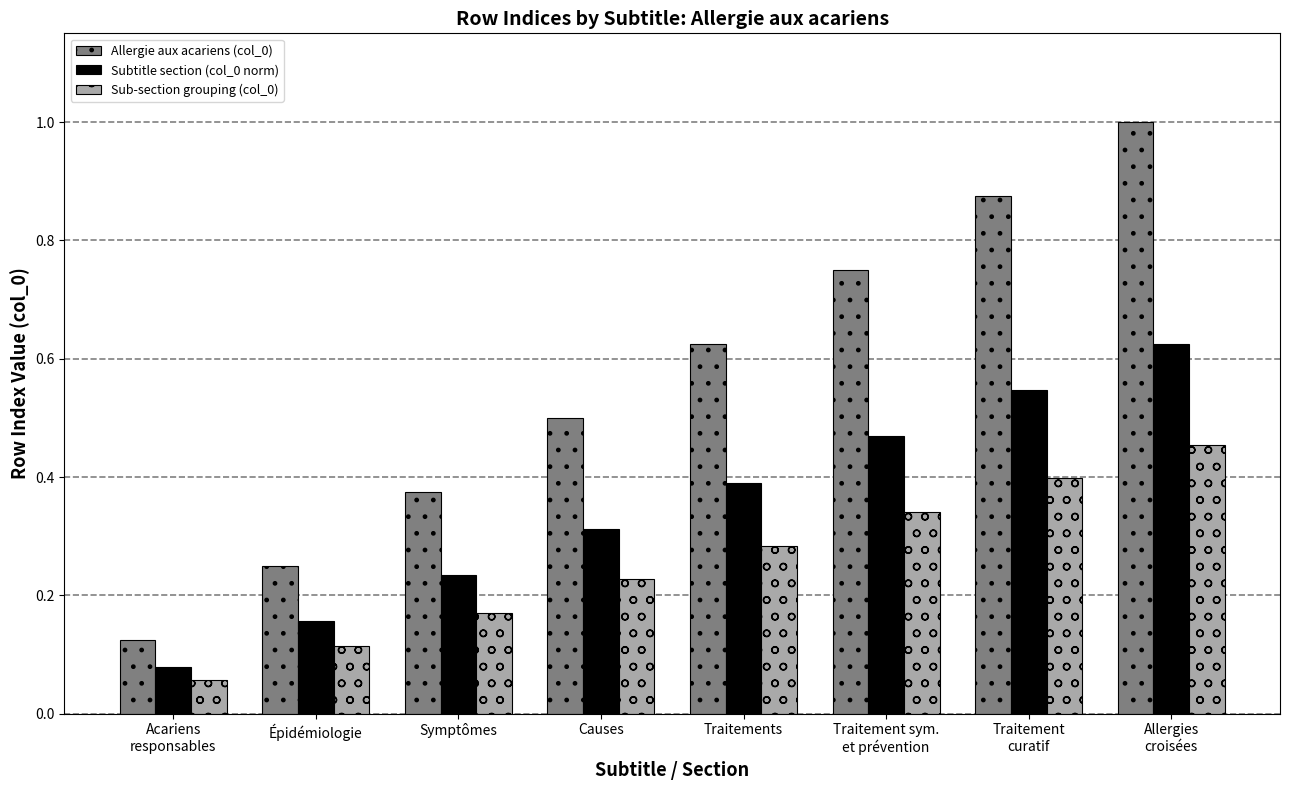

Are the bars grouped side by side (vs. stacked)?

Yes